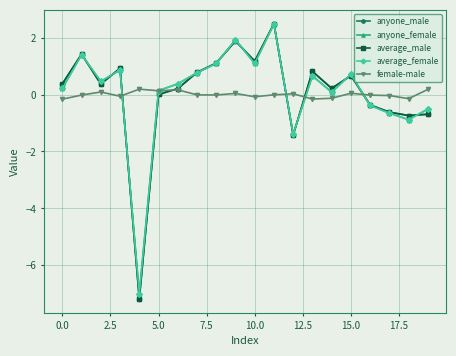

How many interior local peaks does the average_female series have?

6